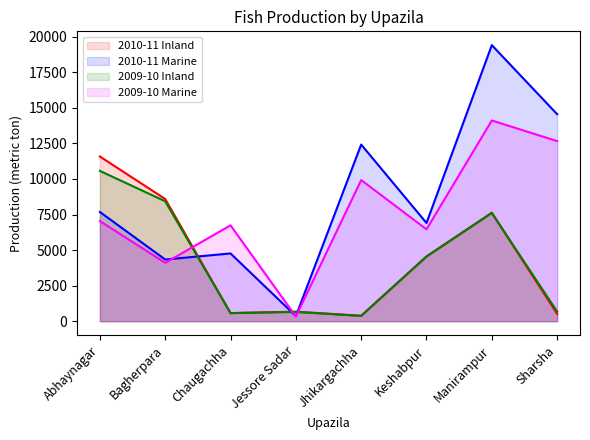

Does the chart display data point markers on the line(s)?

No